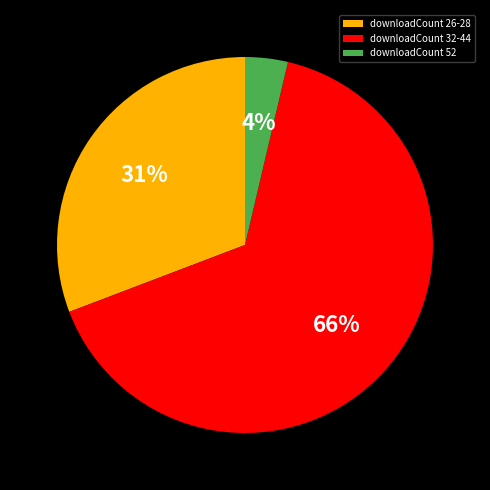

Between downloadCount 32-44 and downloadCount 52, which is larger?

downloadCount 32-44